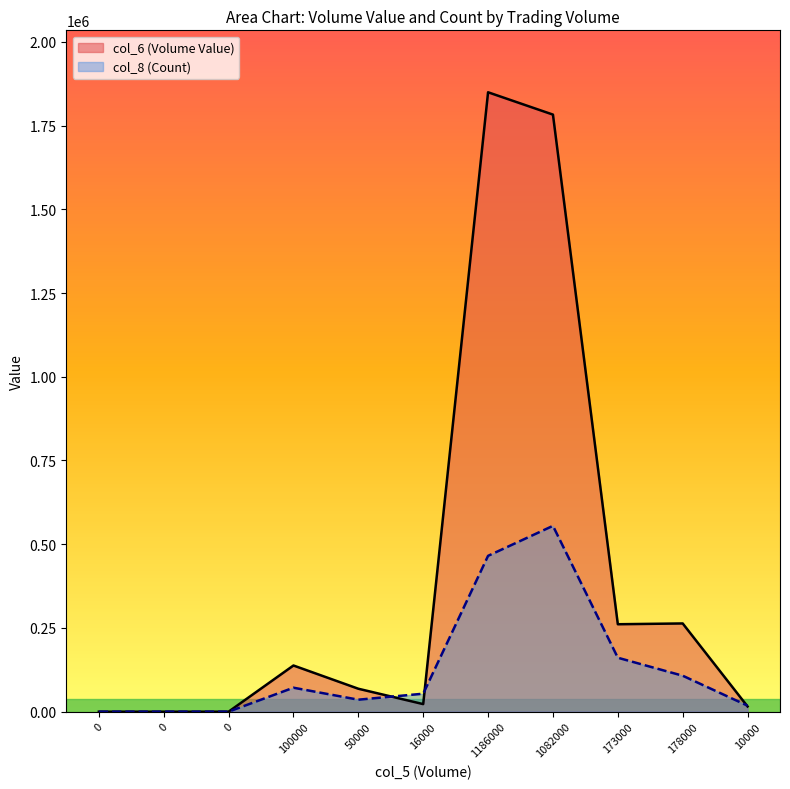

Between which two adjacent categories do col_6 (Volume Value) and col_8 (Count) first intersect?

50000 and 16000